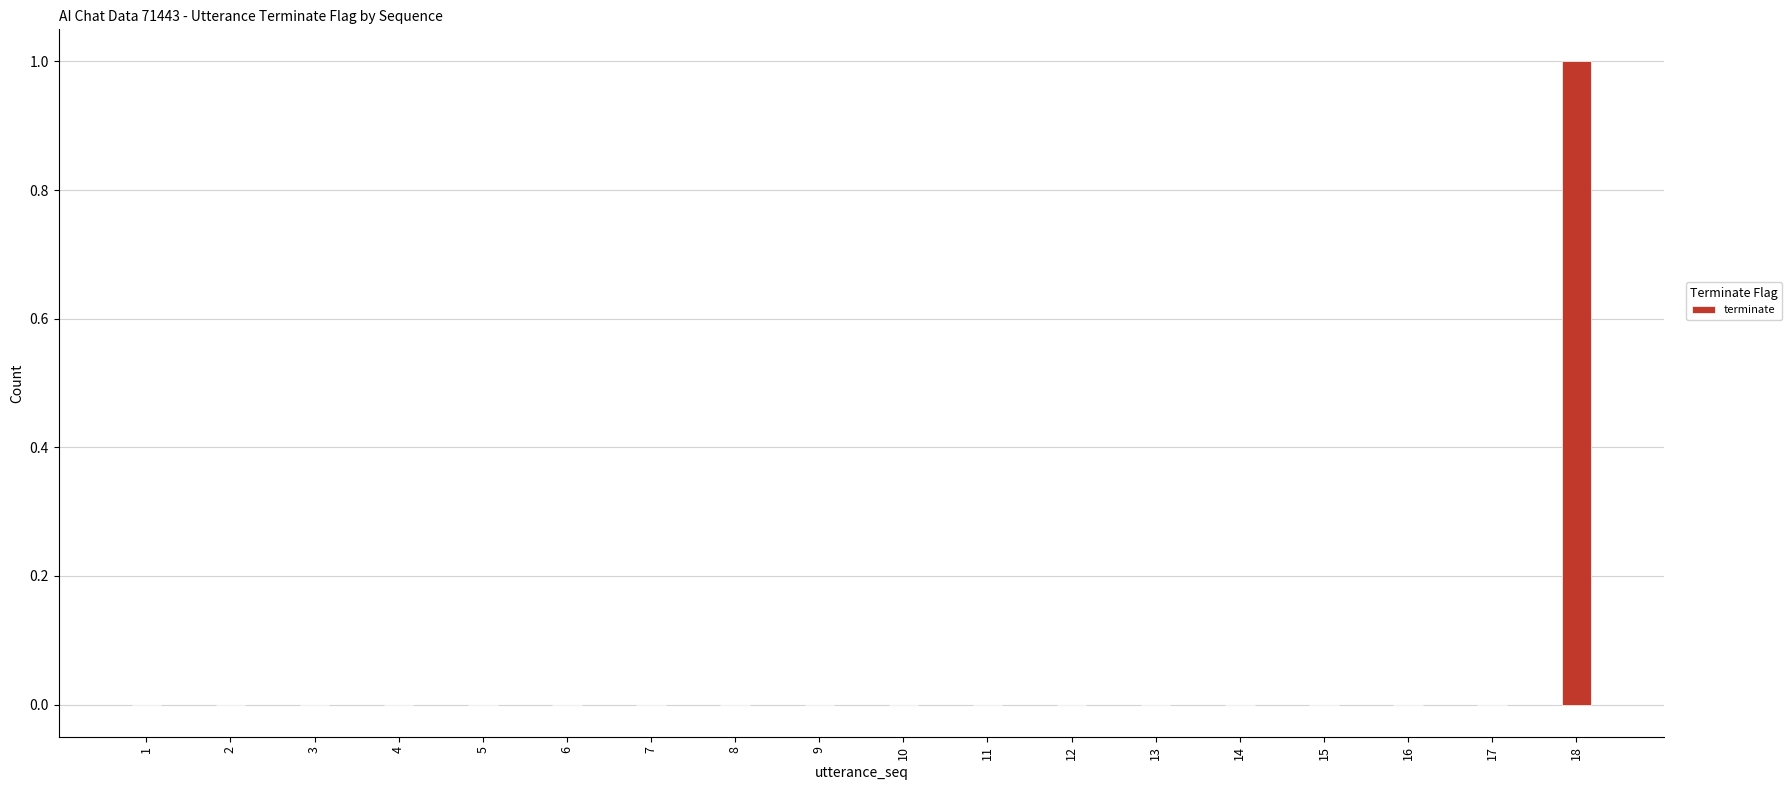

Reading left to right, extract all data points from this chart.

1=0	2=0	3=0	4=0	5=0	6=0	7=0	8=0	9=0	10=0	11=0	12=0	13=0	14=0	15=0	16=0	17=0	18=1